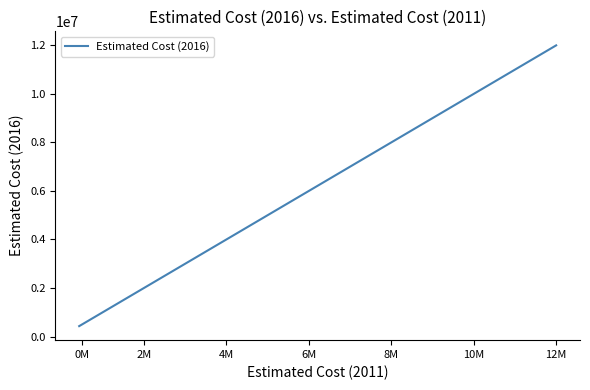

How many distinct data groups are displayed?

1